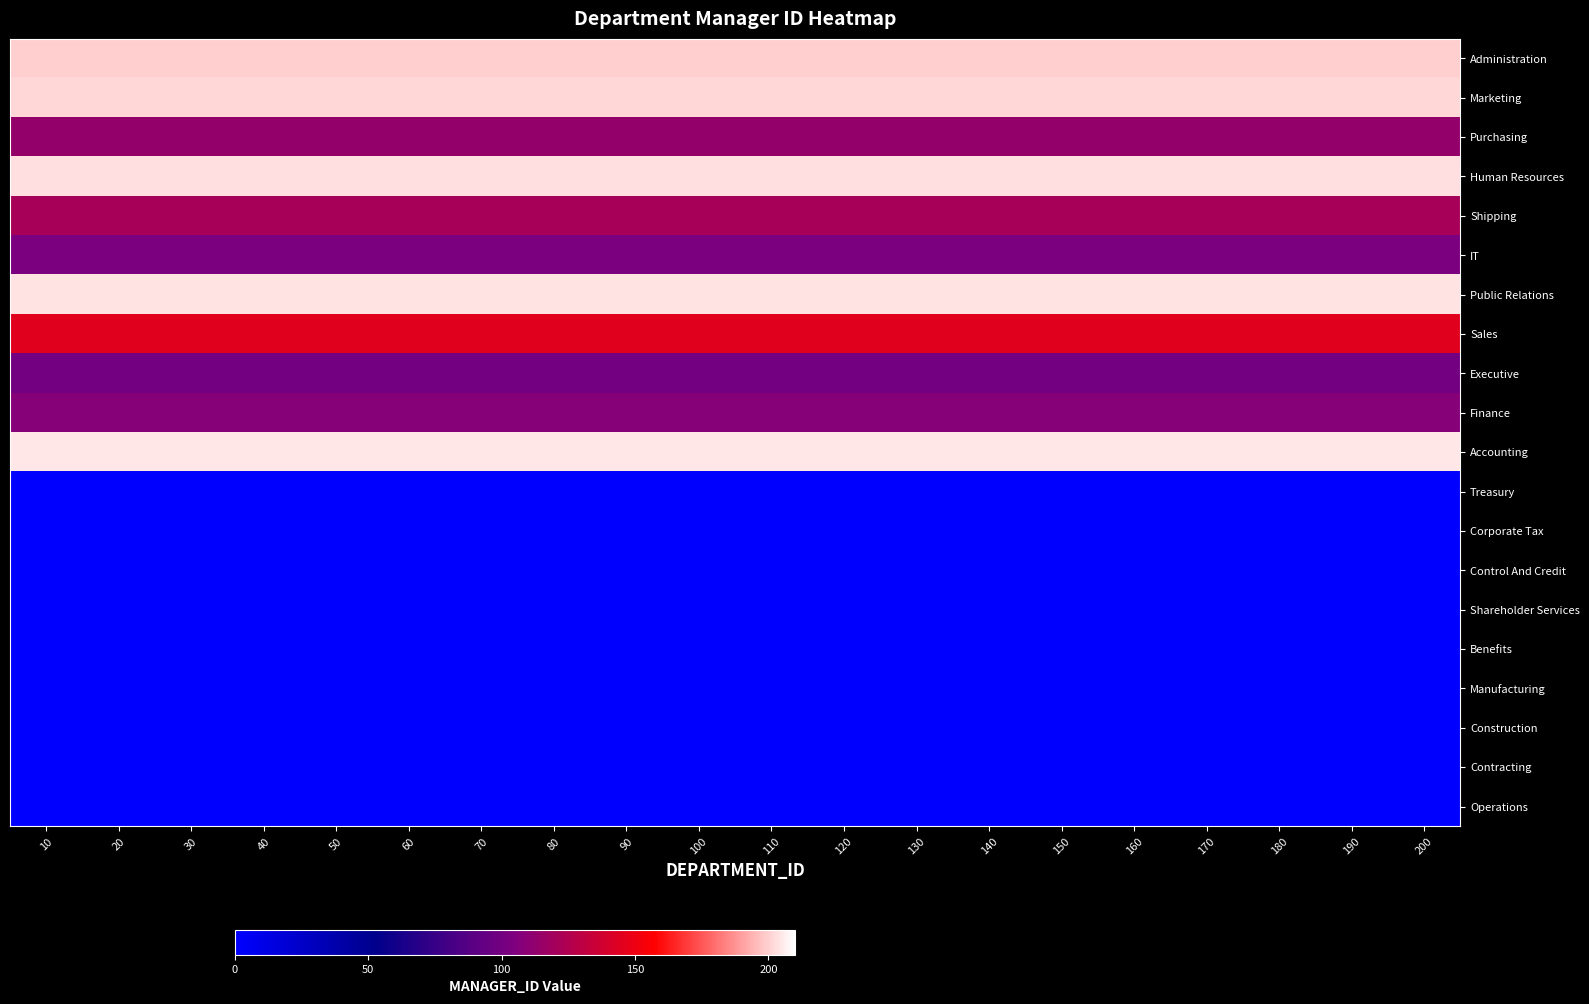

What is the difference between the highest and lowest values at 120?

205